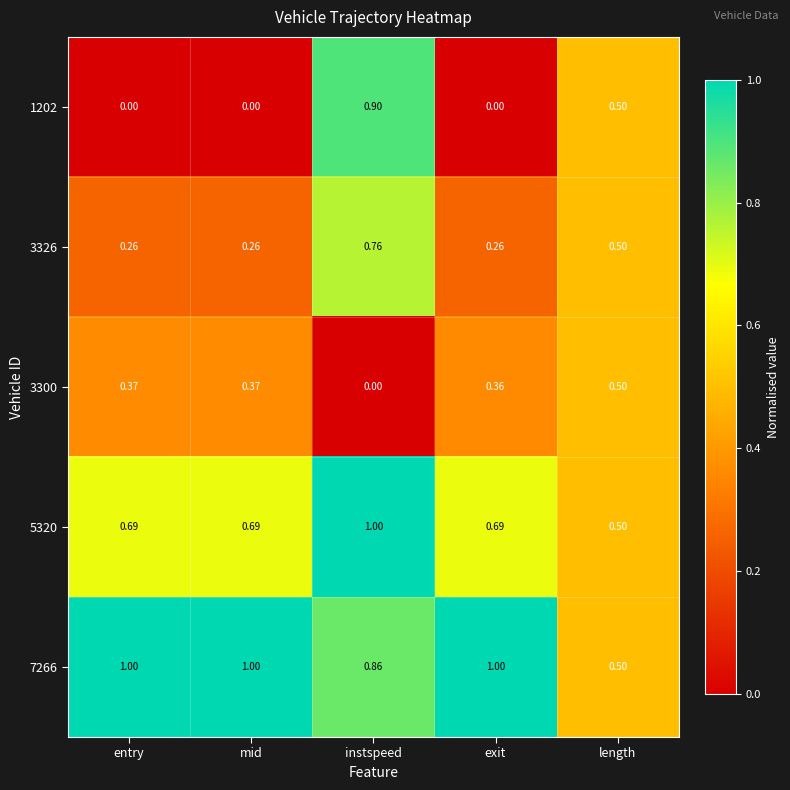

Is the value of 7266 at mid greater than the value of 1202 at mid?

Yes